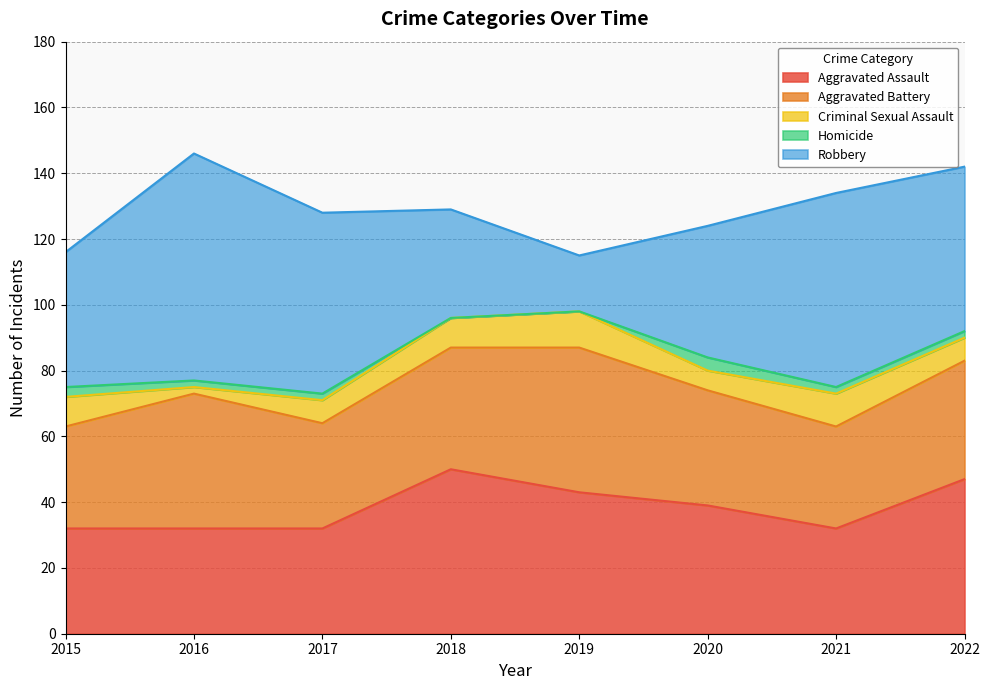

The value of Criminal Sexual Assault at 2016 is 3. True or false?

False